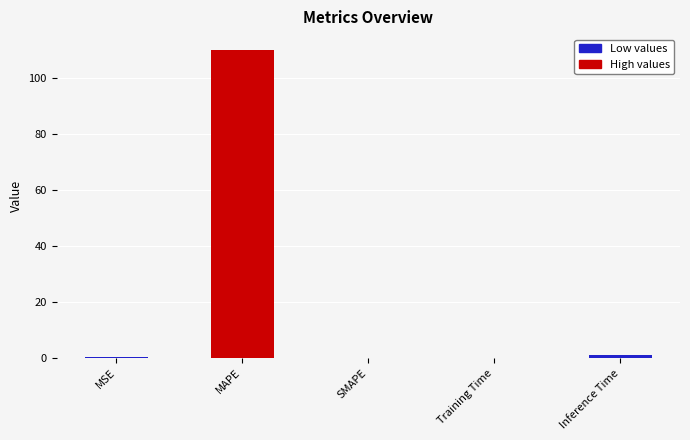

True or false: the data shows 110.1 at MAPE.

True